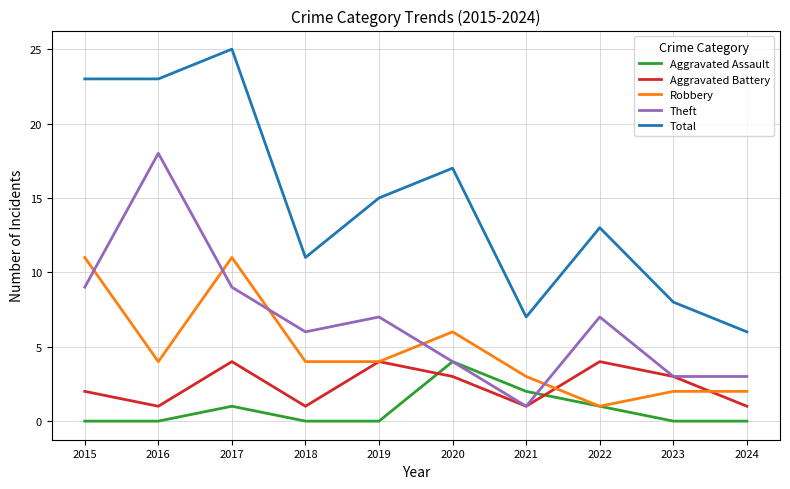

What is the total value across all series at 2015?

45